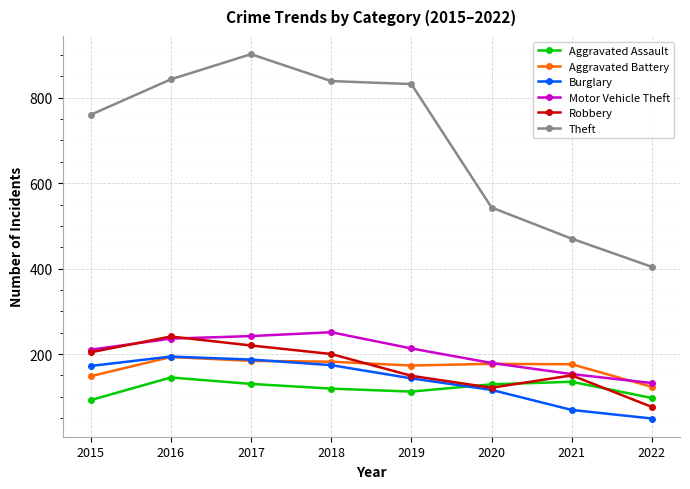

Count the number of categories in the chart.

8